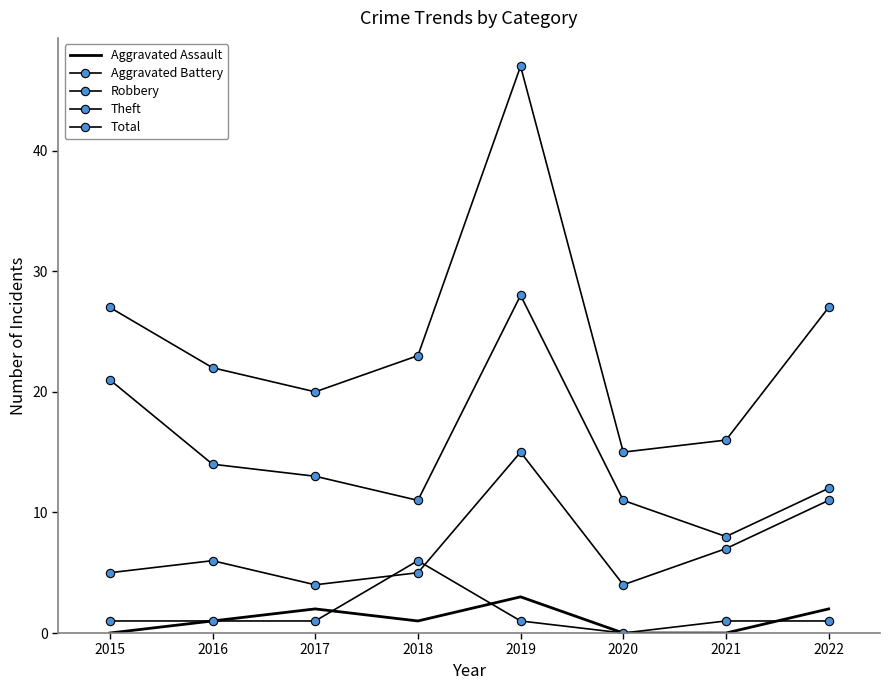

Which series has the largest total across all categories?

Total